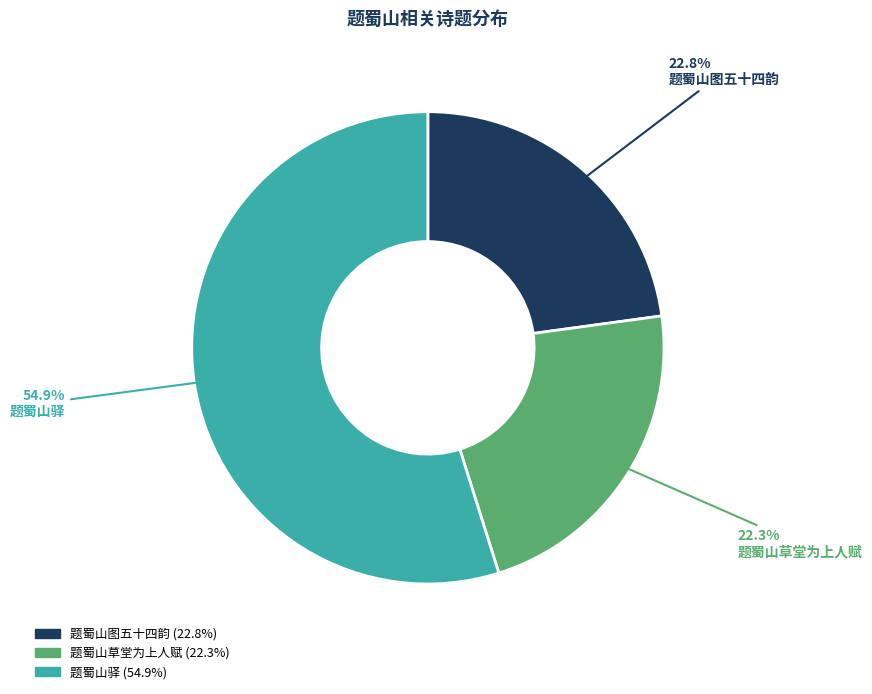

Is the sum of 题蜀山驿 and 题蜀山图五十四韵 greater than half?

Yes